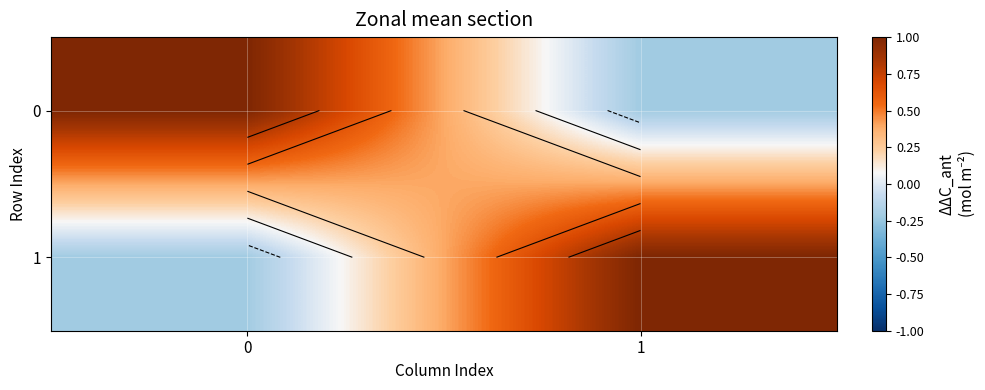

What is the sum of the row_1 values at 0 and 1?

0.8